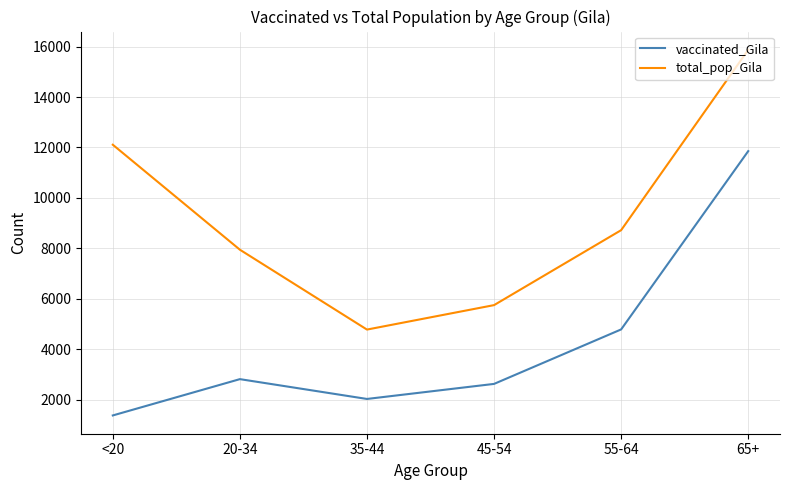

At which label is total_pop_Gila closest to 10323?

55-64